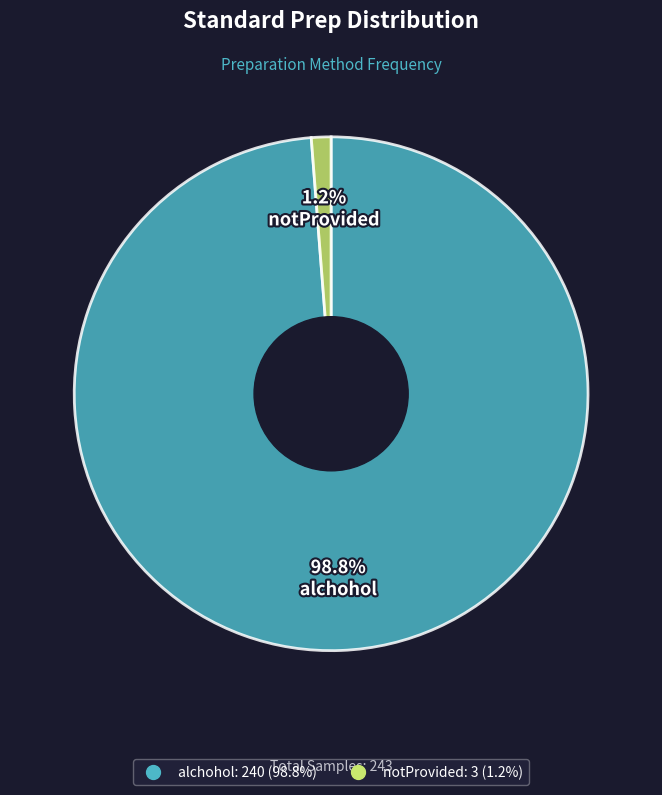

To the nearest percent, what is the combined percentage of alchohol and notProvided?

100%